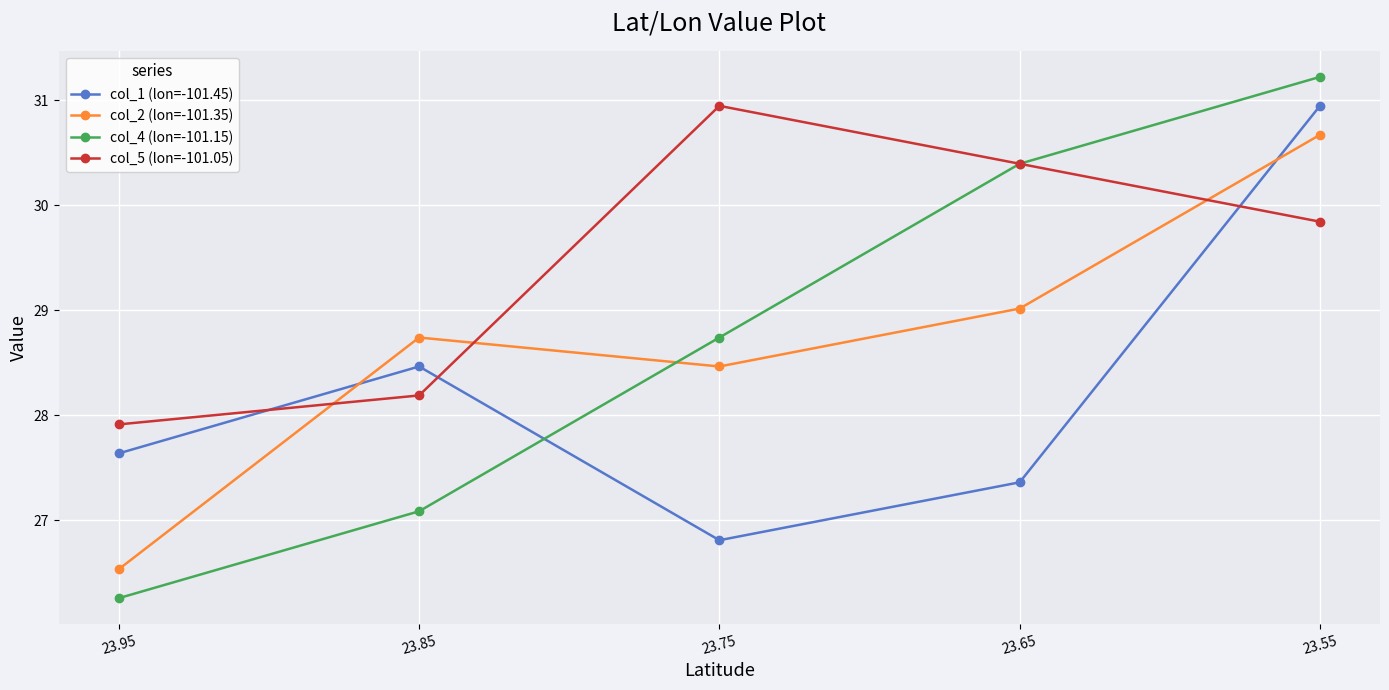

What is the sum of all col_5 (lon=-101.05) values?

147.3